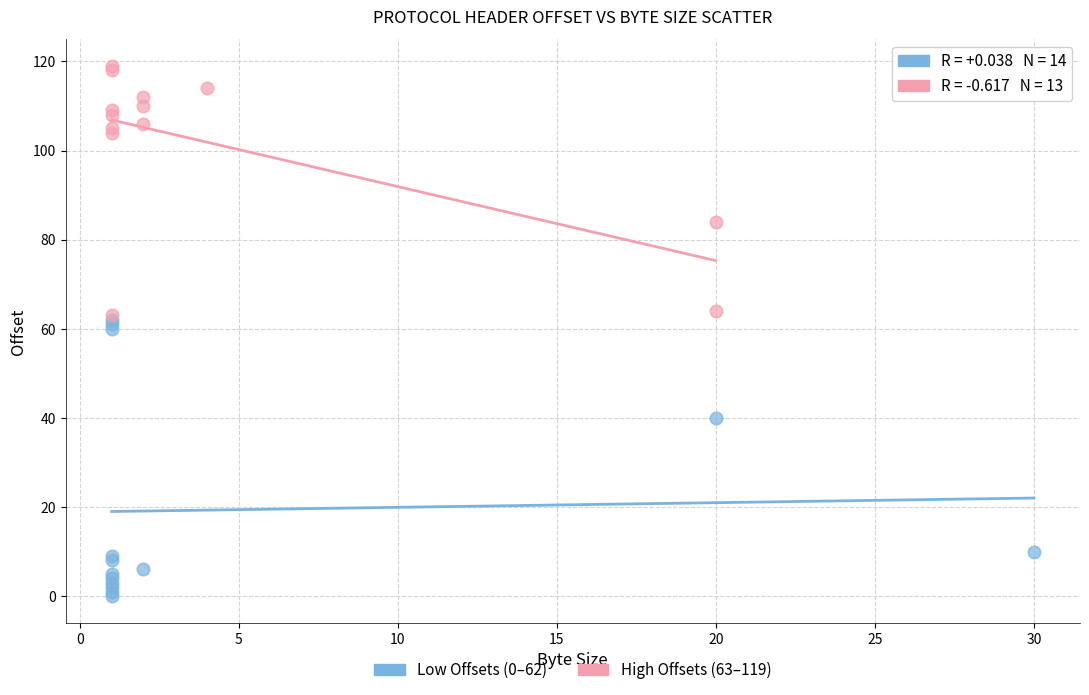

Which series reaches the maximum Y coordinate?

High Offsets (63–119)